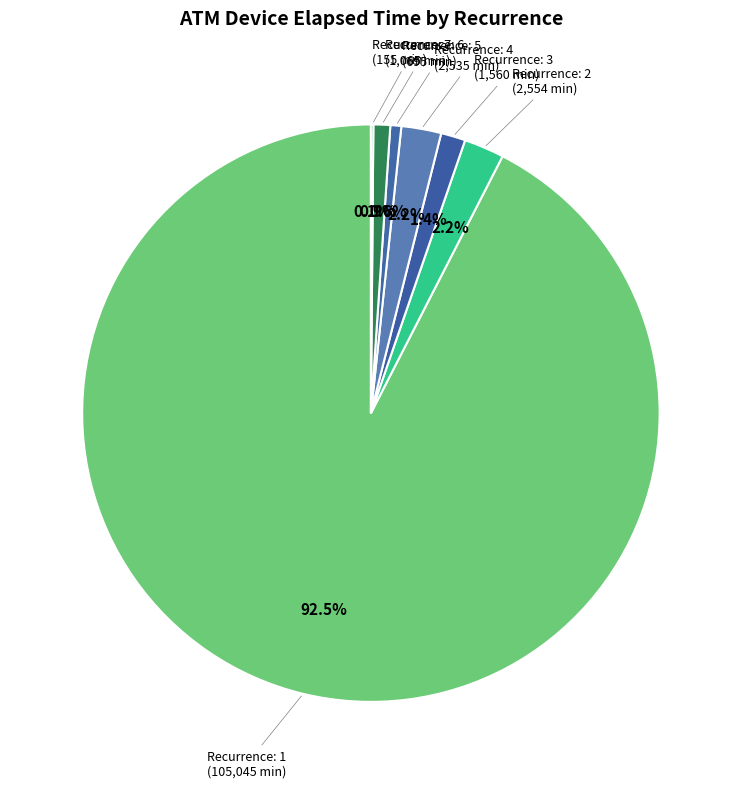

Which category accounts for the majority?

1